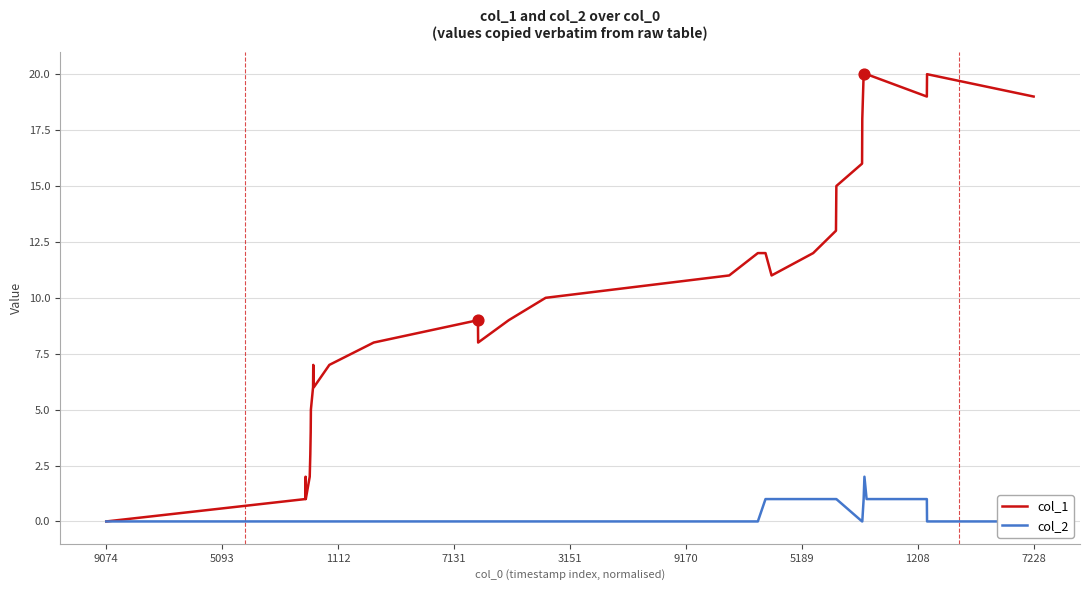

True or false: col_1 has a value of 29 at 7228.

False